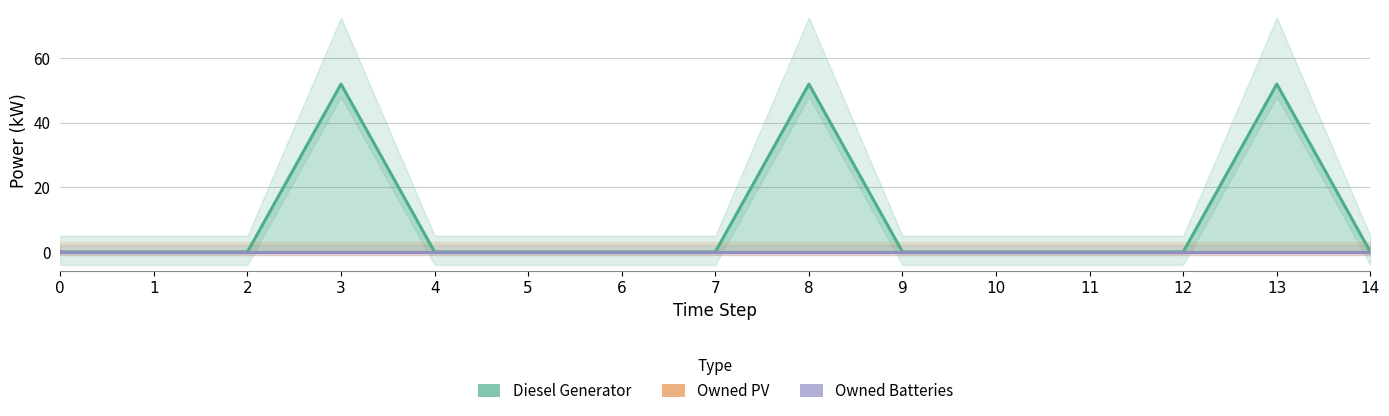

Which has a higher value, 14 or 3?

3